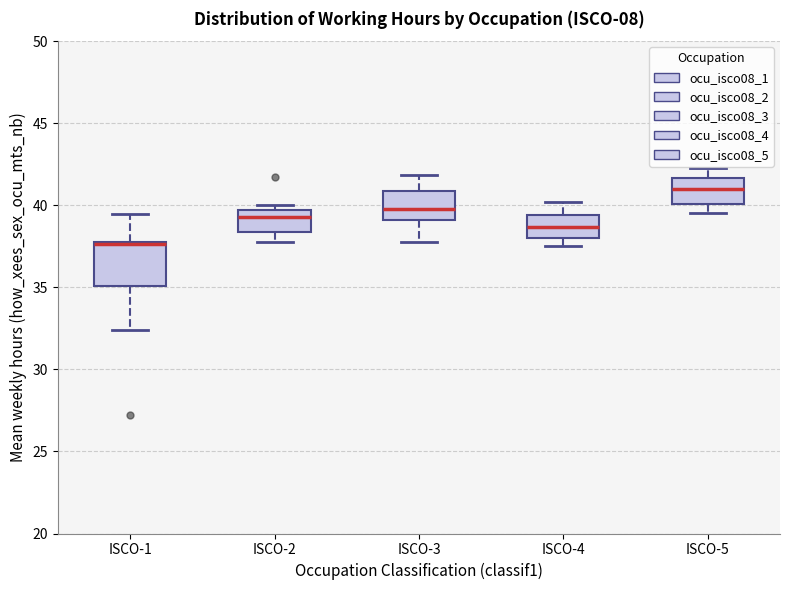

Reading left to right, read every box against the y-axis: the position of its median line, the range the box covers, and the ends of its whiskers. The values are not printed on the chart, so give them approximately, as read against the axis.

ISCO-1: median 37.5 (drawn on the box's upper edge), box 35.0 to 37.5, whiskers 32.5 to 39.5
ISCO-2: median 39.5 (just below the box's upper edge), box 38.5 to 39.5, whiskers 38.0 to 40.0
ISCO-3: median 40.0, box 39.0 to 41.0, whiskers 38.0 to 42.0
ISCO-4: median 38.5, box 38.0 to 39.5, whiskers 37.5 to 40.0
ISCO-5: median 41.0, box 40.0 to 41.5, whiskers 39.5 to 42.5